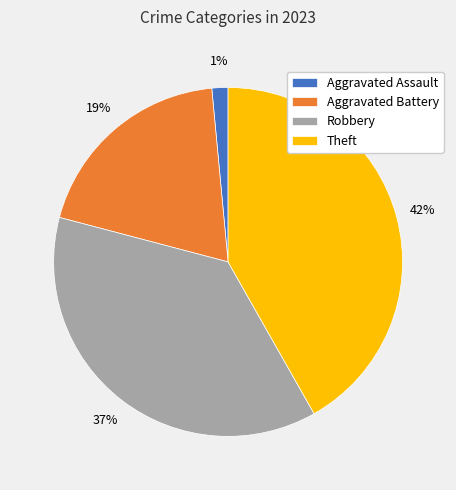

Does Theft account for over 50% of the chart?

No